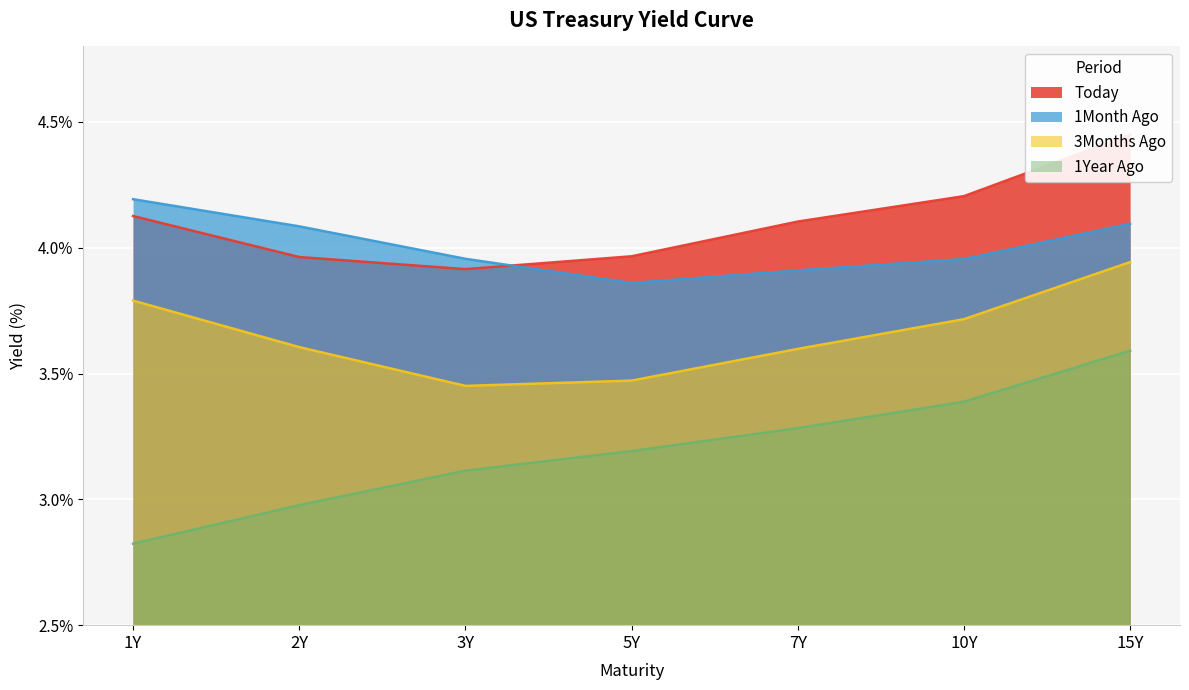

What is the difference between the second highest and minimum values in the 3Months Ago series?

0.3